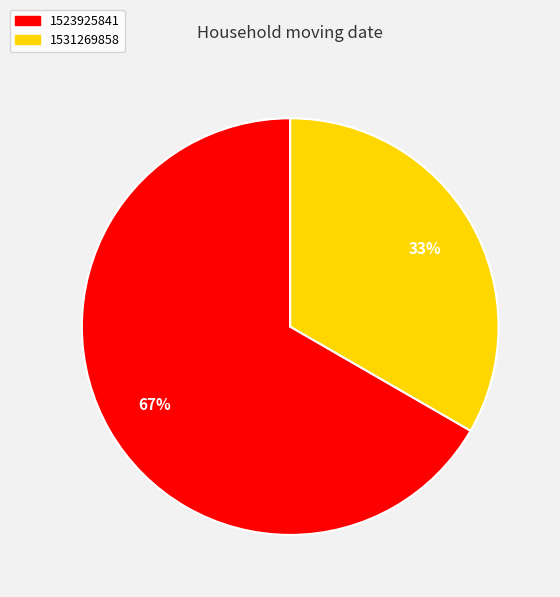

Rank the categories by value from lowest to highest.

1531269858, 1523925841